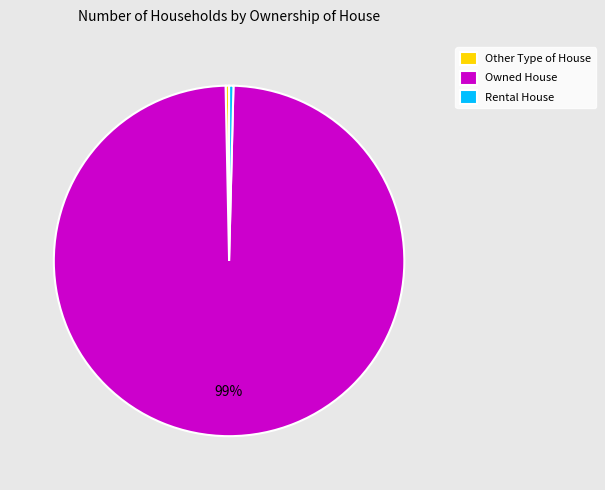

Which slice is the largest?

Owned House